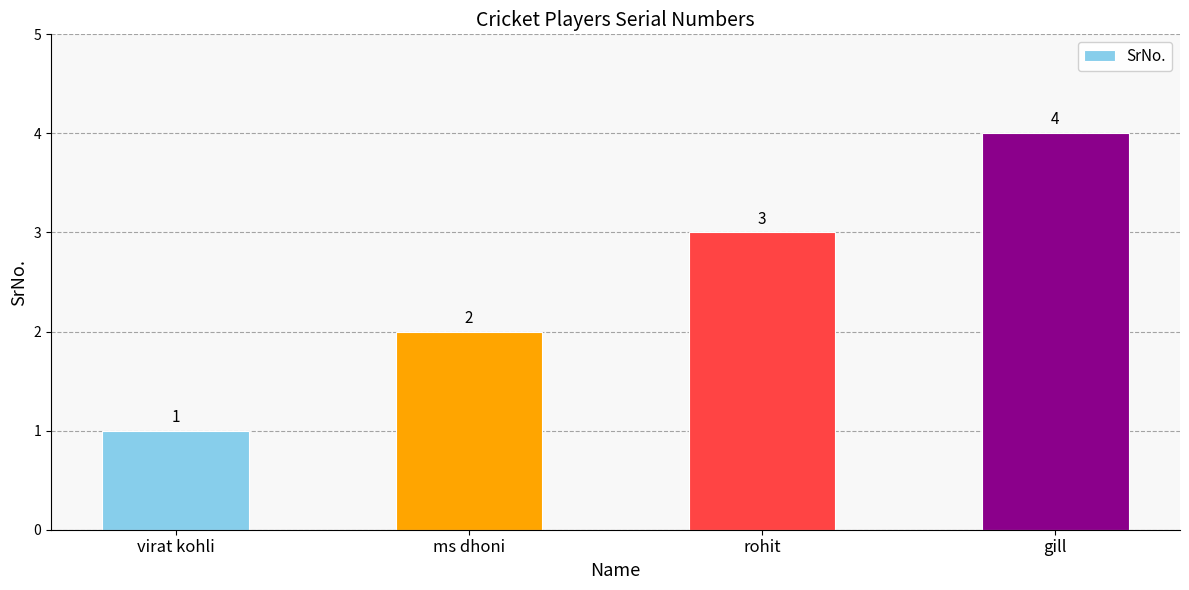

At which category does the chart reach its peak across all series?

gill